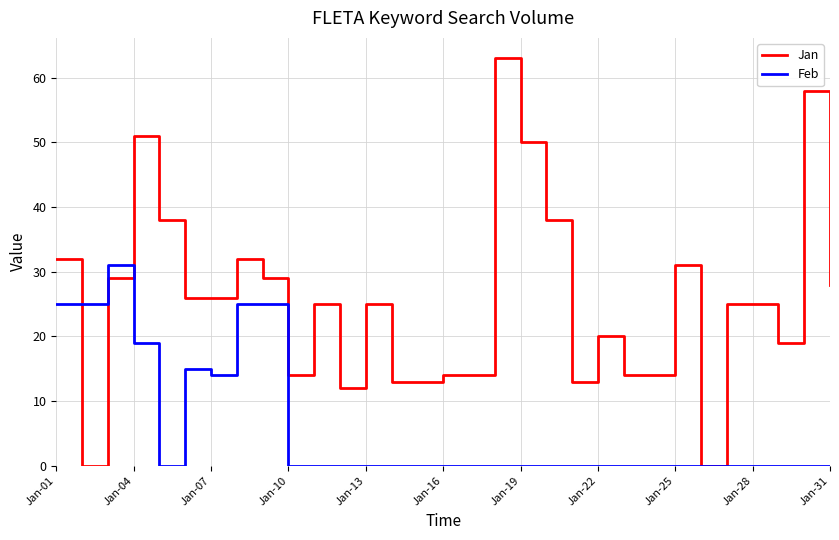

Rank the series by their average value, from lowest to highest.

Feb, Jan